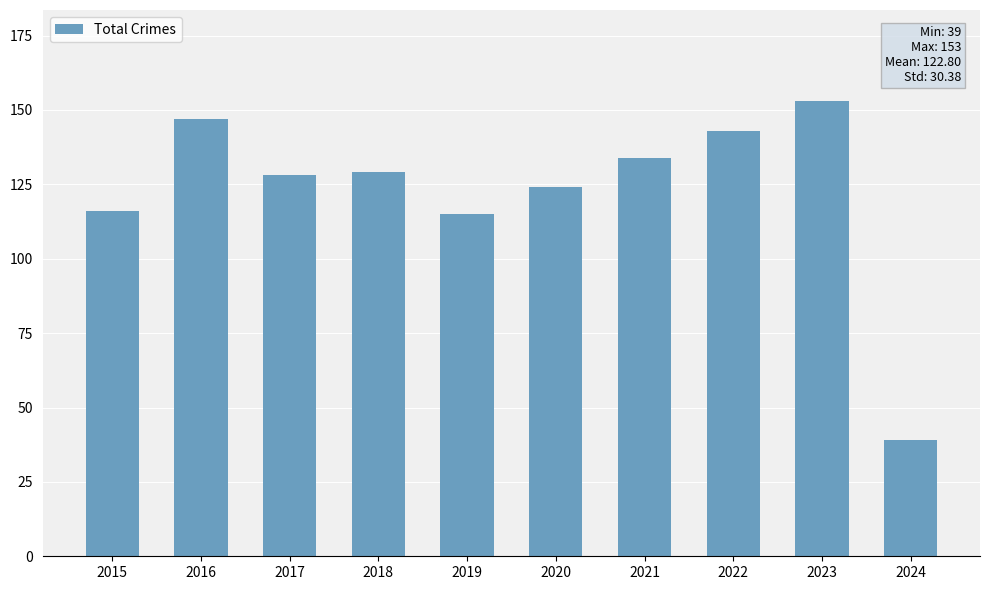

Reading left to right, what are all the values shown in this chart?

116	147	128	129	115	124	134	143	153	39